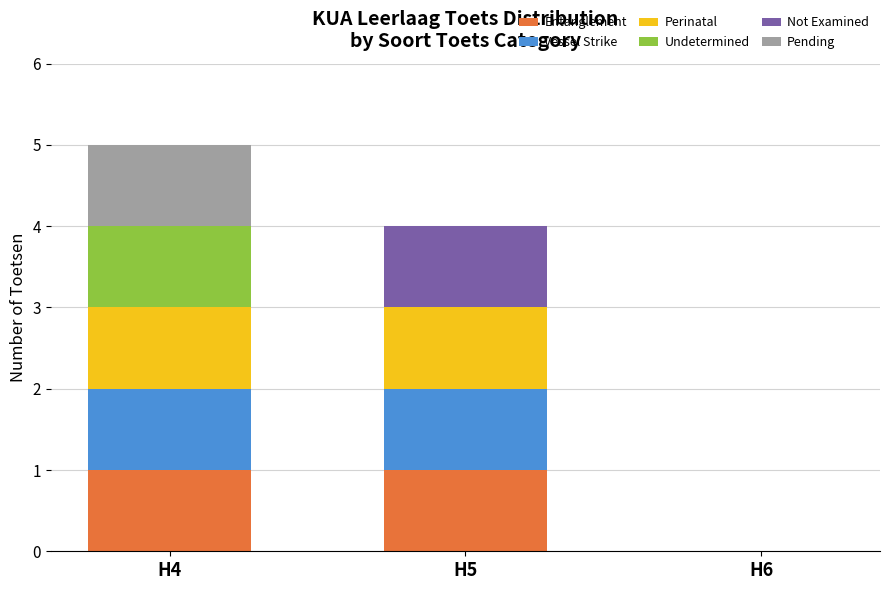

The Entanglement series shows 1 at H4. True or false?

True